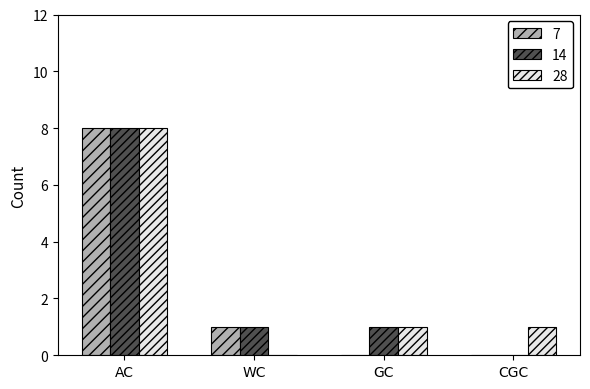

Are the bars horizontal?

No